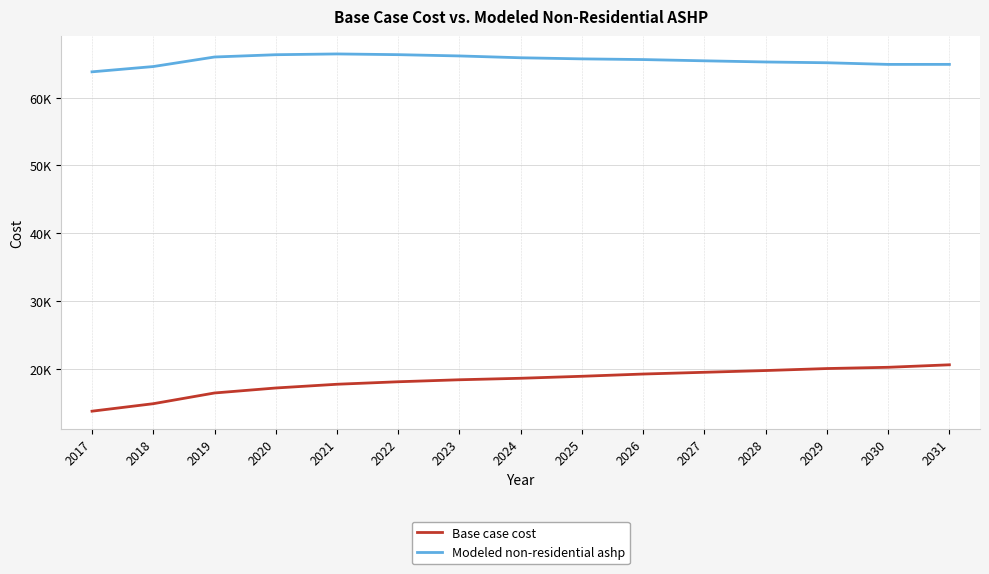

What is the average value of the Base case cost series?

18198.9